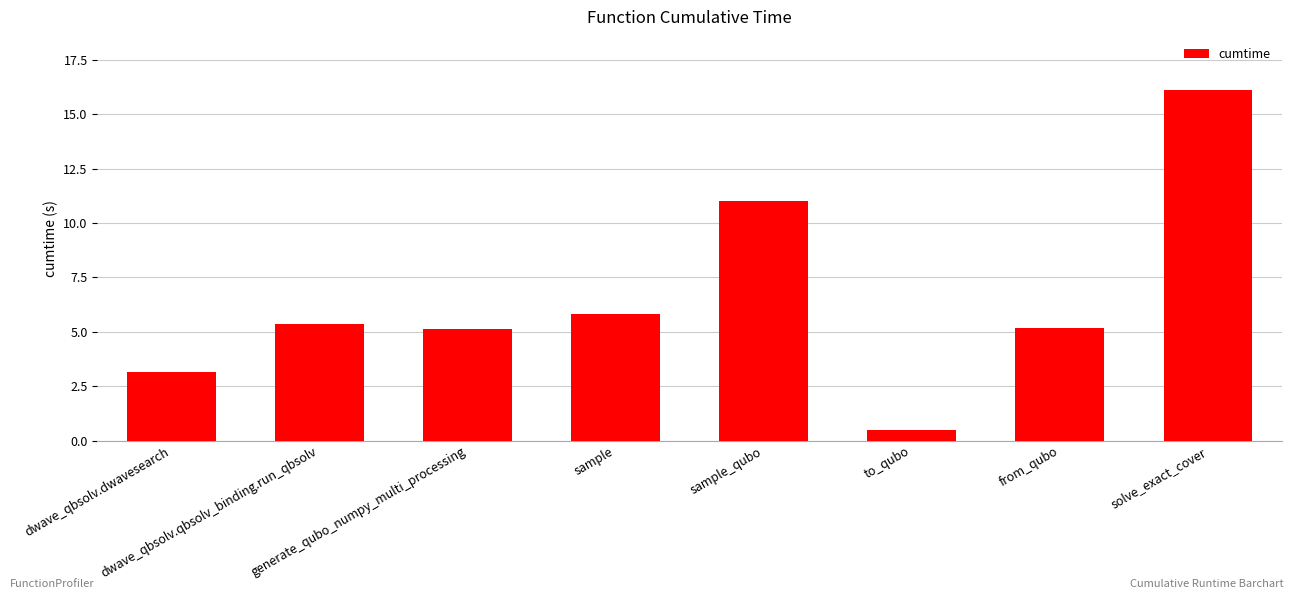

Is it true that the value at dwave_qbsolv.qbsolv_binding.run_qbsolv is 2.4?

False